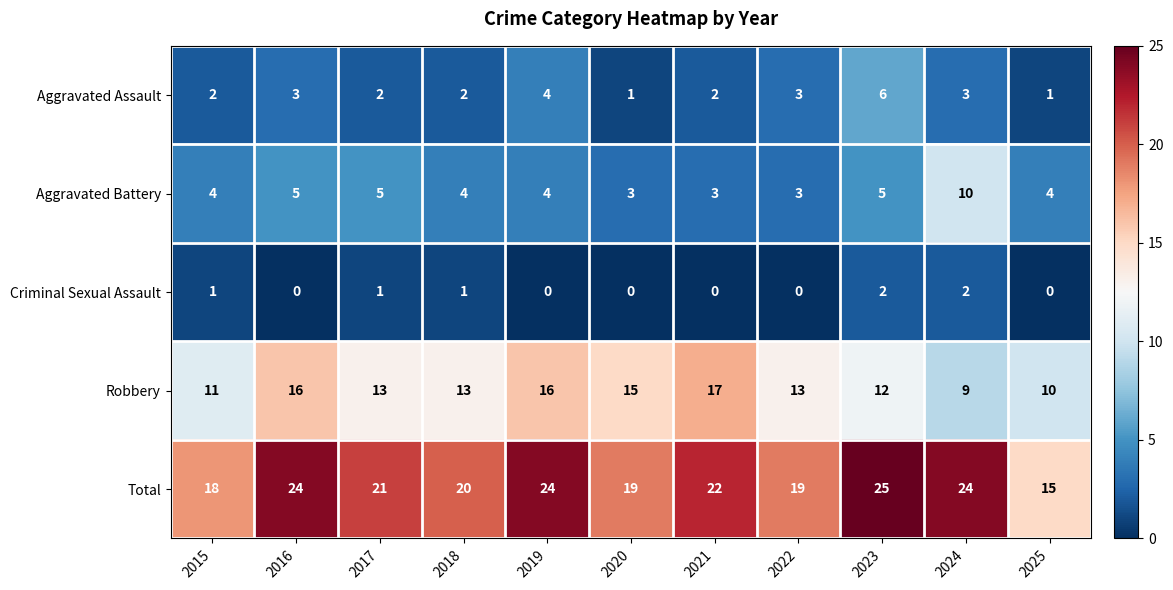

What is the total value across all series at 2019?

48